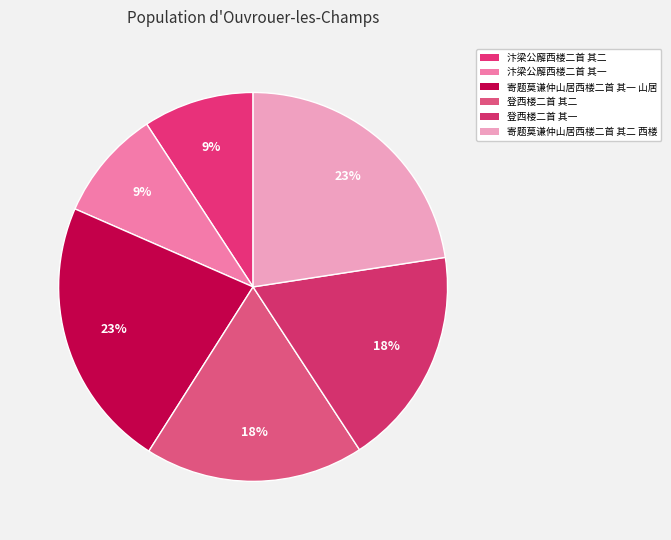

Which slice is the largest?

寄题莫谦仲山居西楼二首 其二 西楼